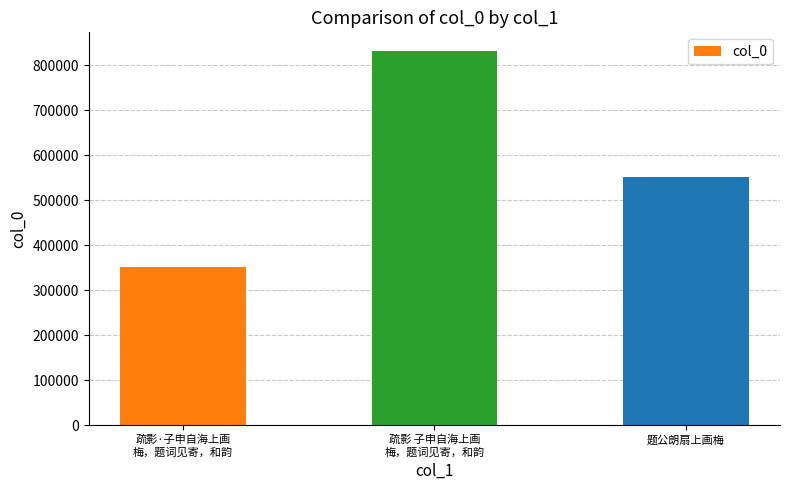

What is the value of the 2nd bar from the left?

831294